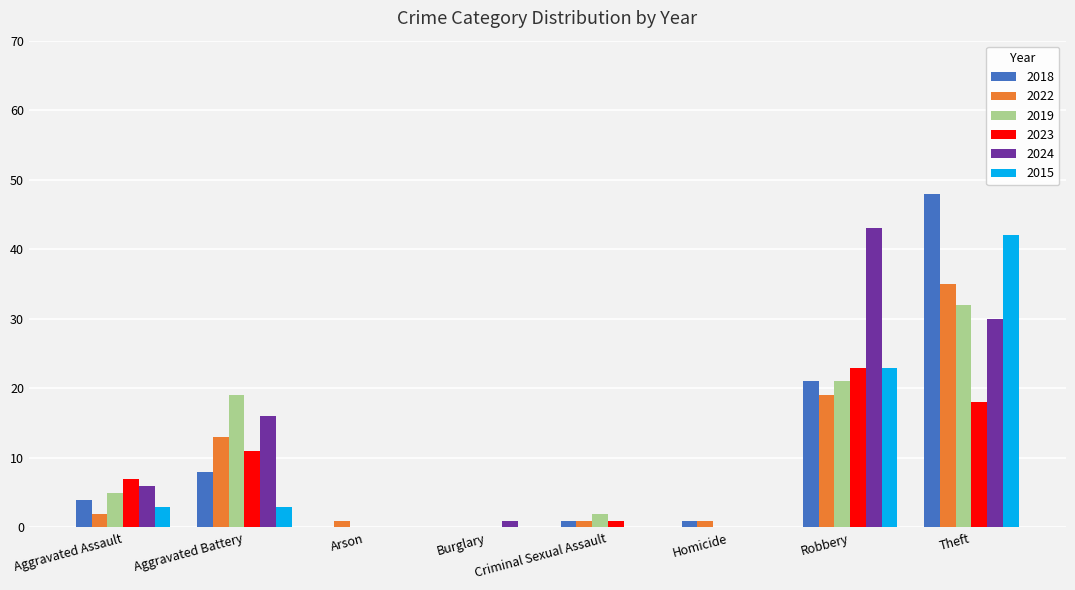

Is the value of 2018 at Criminal Sexual Assault greater than the value of 2023 at Theft?

No